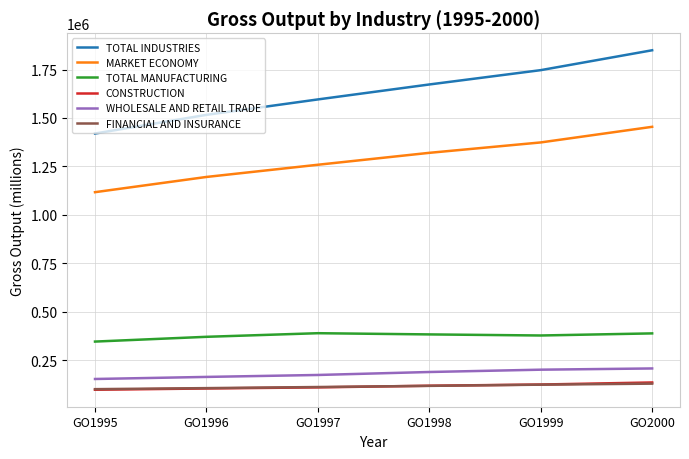

Is the value of WHOLESALE AND RETAIL TRADE at GO1997 greater than the value of FINANCIAL AND INSURANCE at GO1996?

Yes